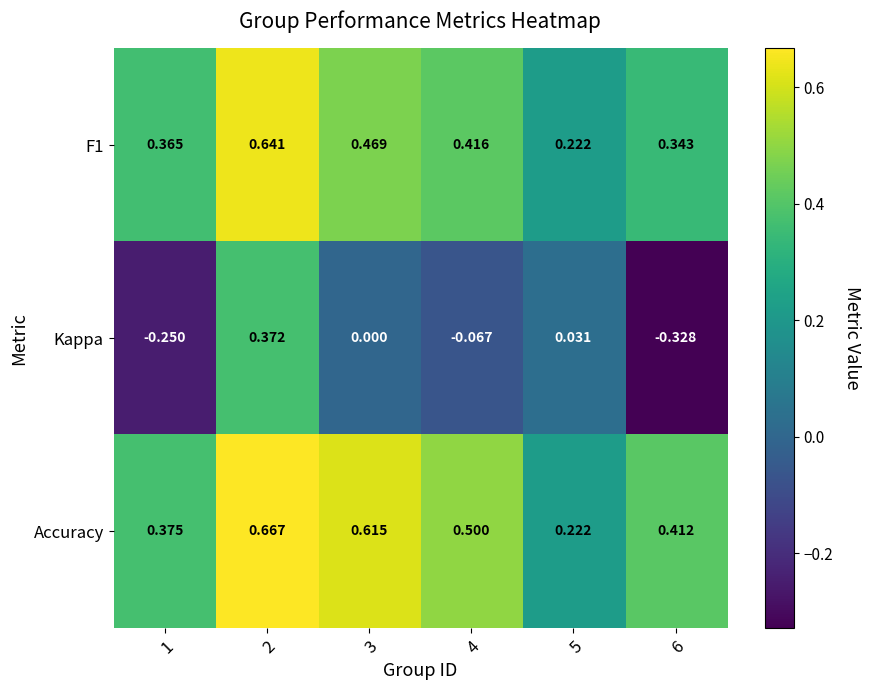

Between 1 and 6, which series saw the biggest shift?

Kappa